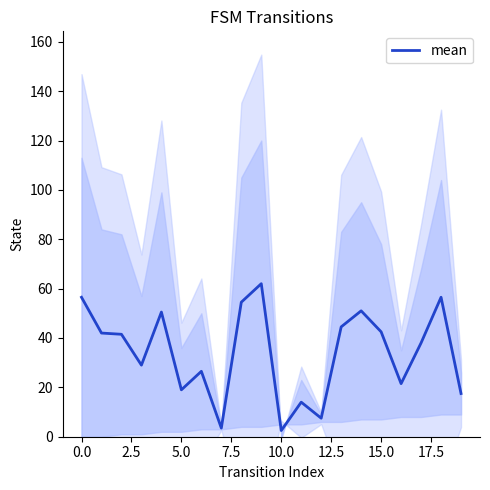

The mean series shows 28.0 at 5.0. True or false?

False